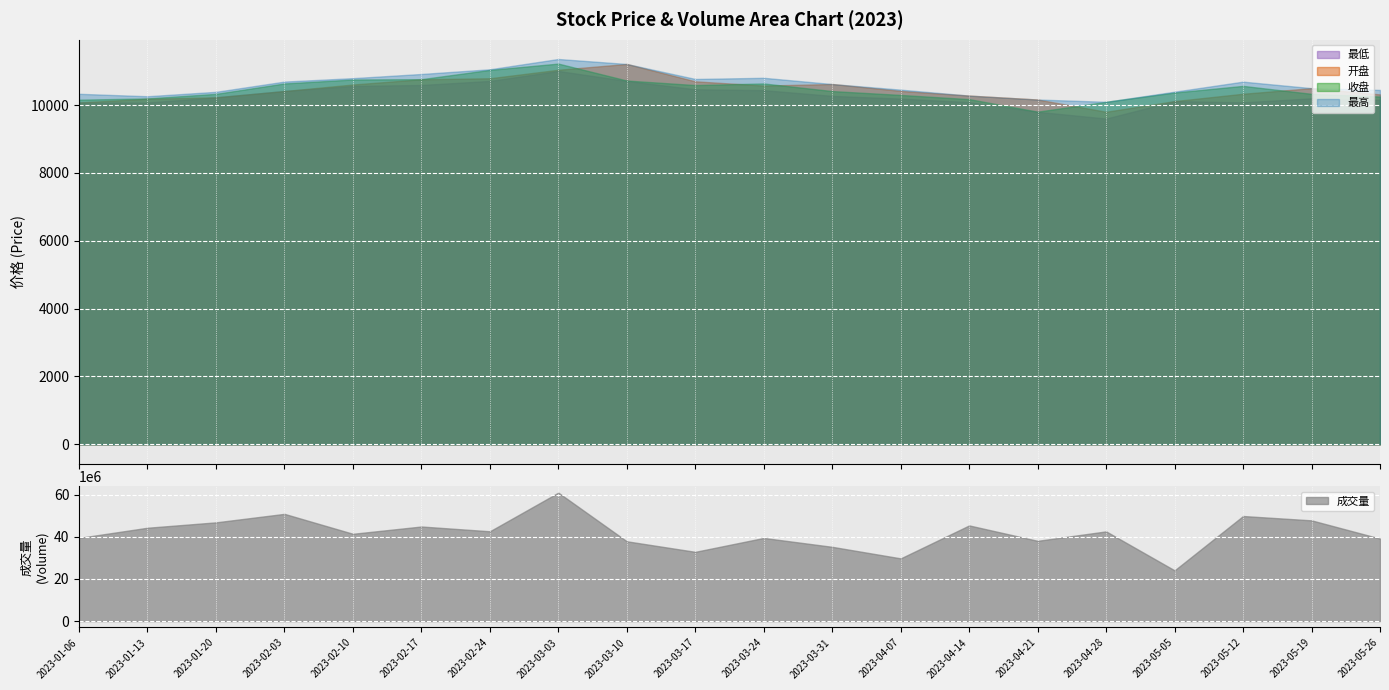

What is the label of the 19th point from the left?

2023-05-19